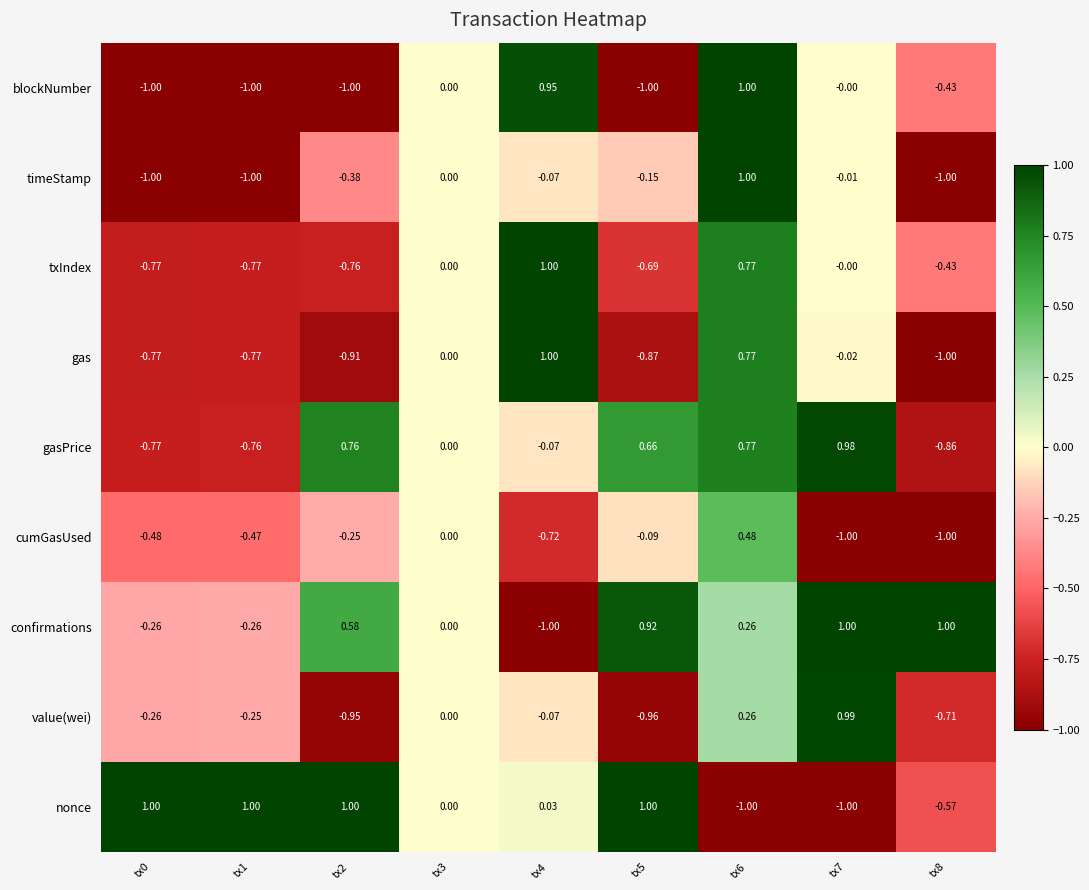

Which series changed the most between tx5 and tx8?

nonce